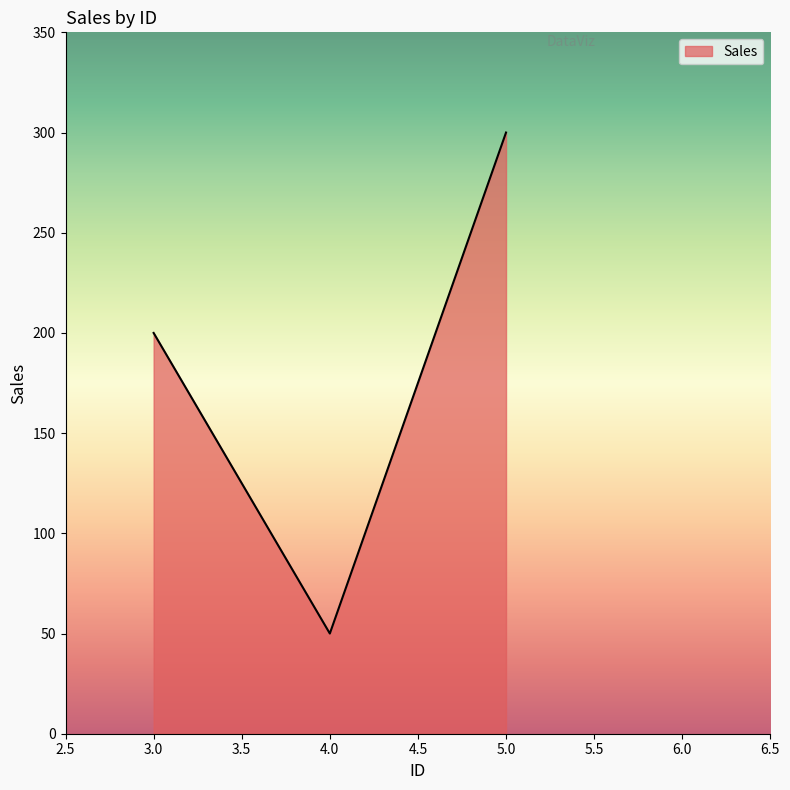

Reading left to right, what are all the values shown in this chart?

3.0=200	4.0=50	5.0=300